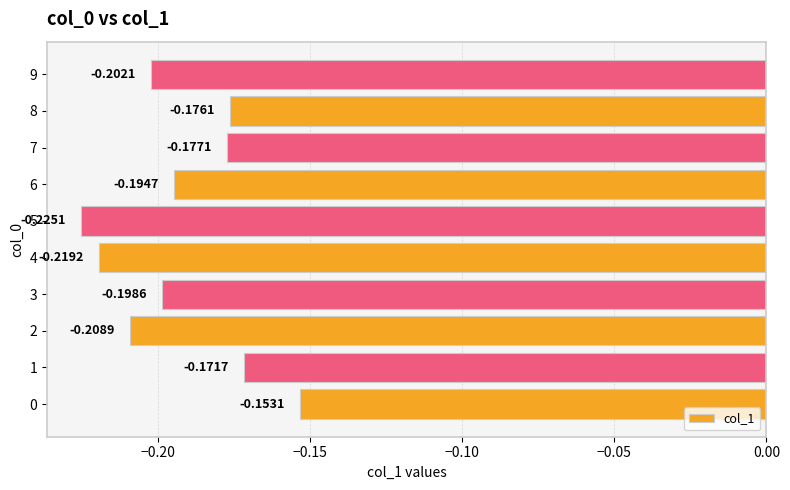

How many bars are there in total?

10